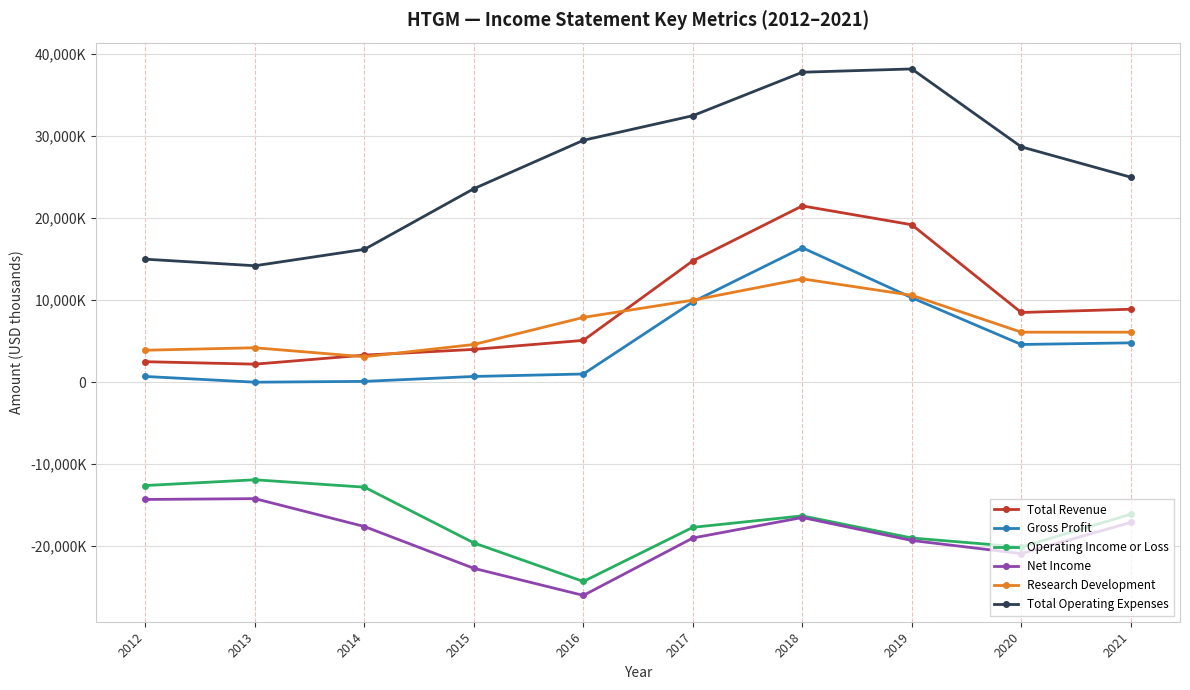

Between 2014 and 2017, which is larger?

2017